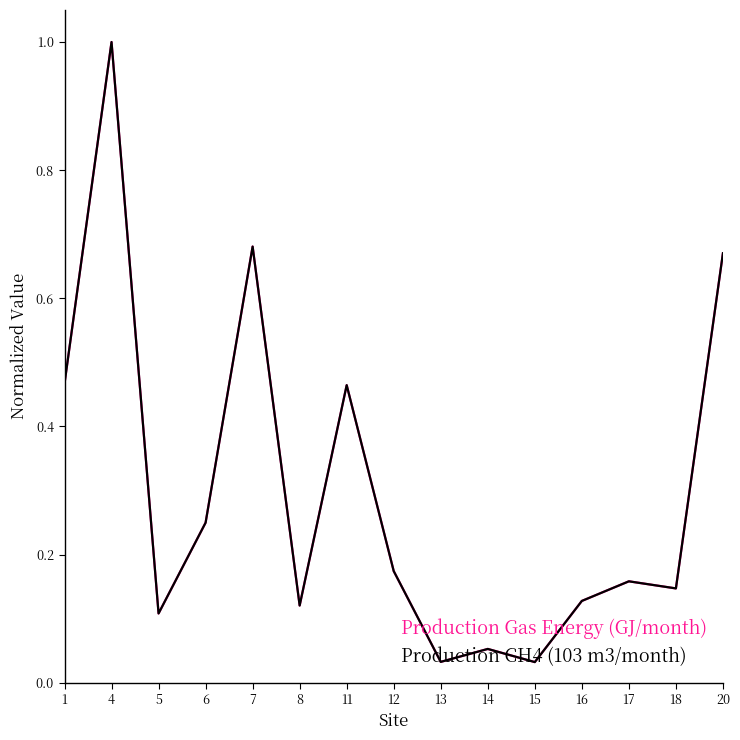

Reading right to left, list all the values displayed in this chart.

Production Gas Energy (GJ/month): 0.7	0.1	0.2	0.1	0.0	0.1	0.0	0.2	0.5	0.1	0.7	0.2	0.1	1.0	0.5
Production CH4 (103 m3/month): 0.7	0.1	0.2	0.1	0.0	0.1	0.0	0.2	0.5	0.1	0.7	0.2	0.1	1.0	0.5